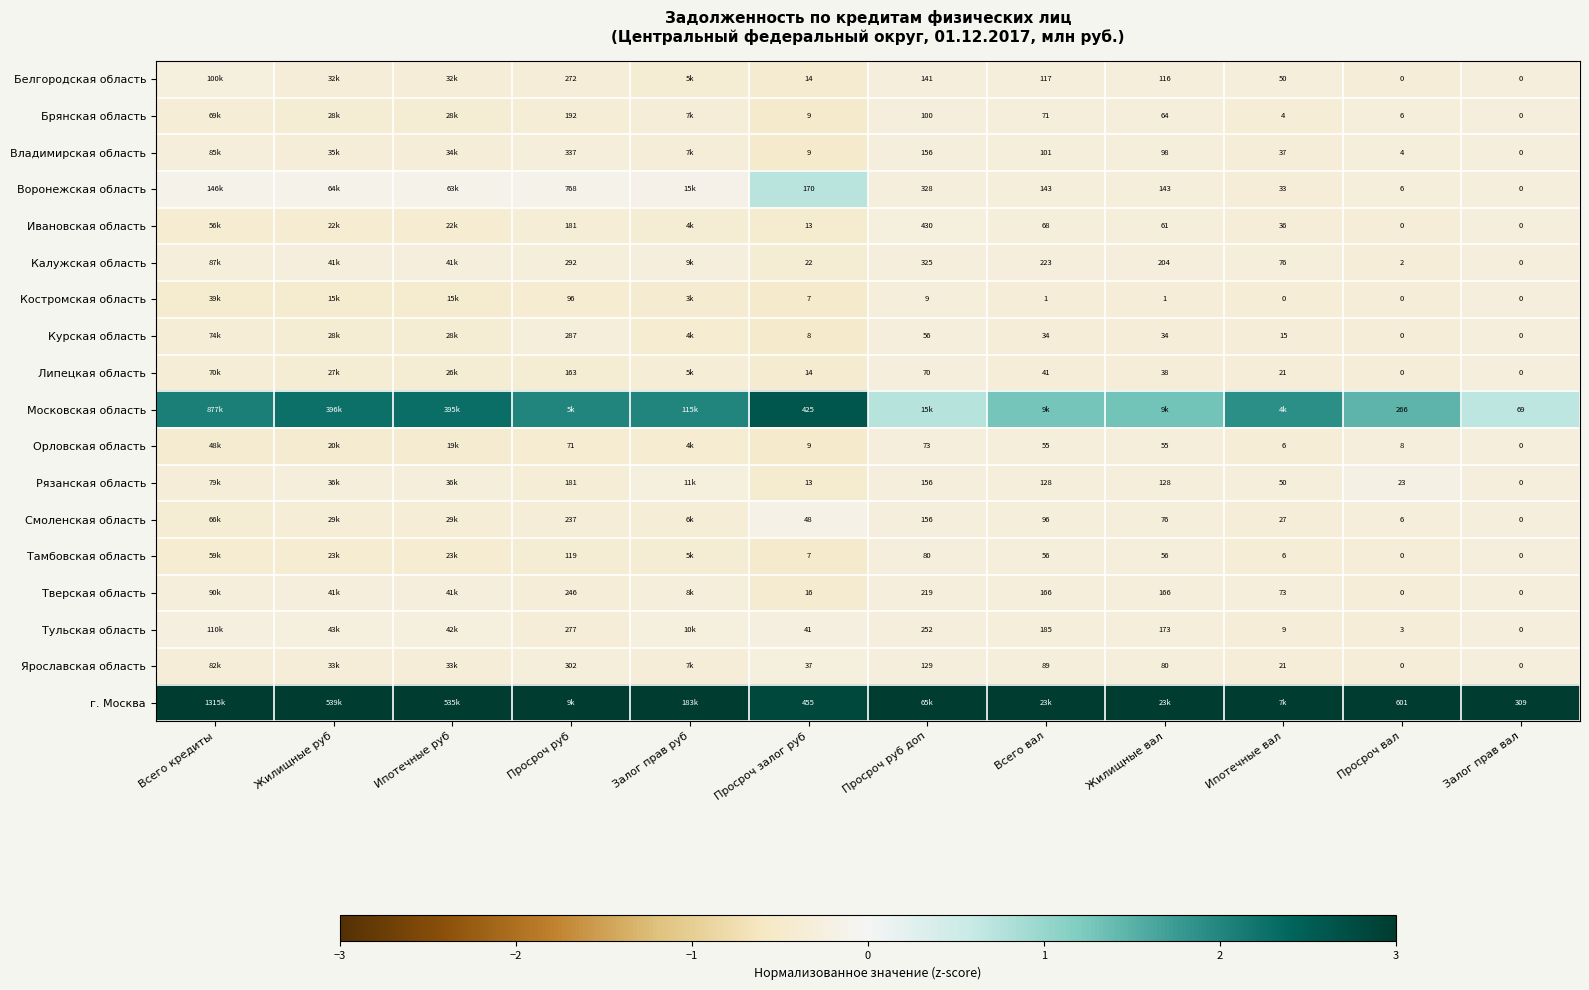

Is the value of Липецкая область at Просроч руб доп greater than the value of Калужская область at Залог прав вал?

Yes